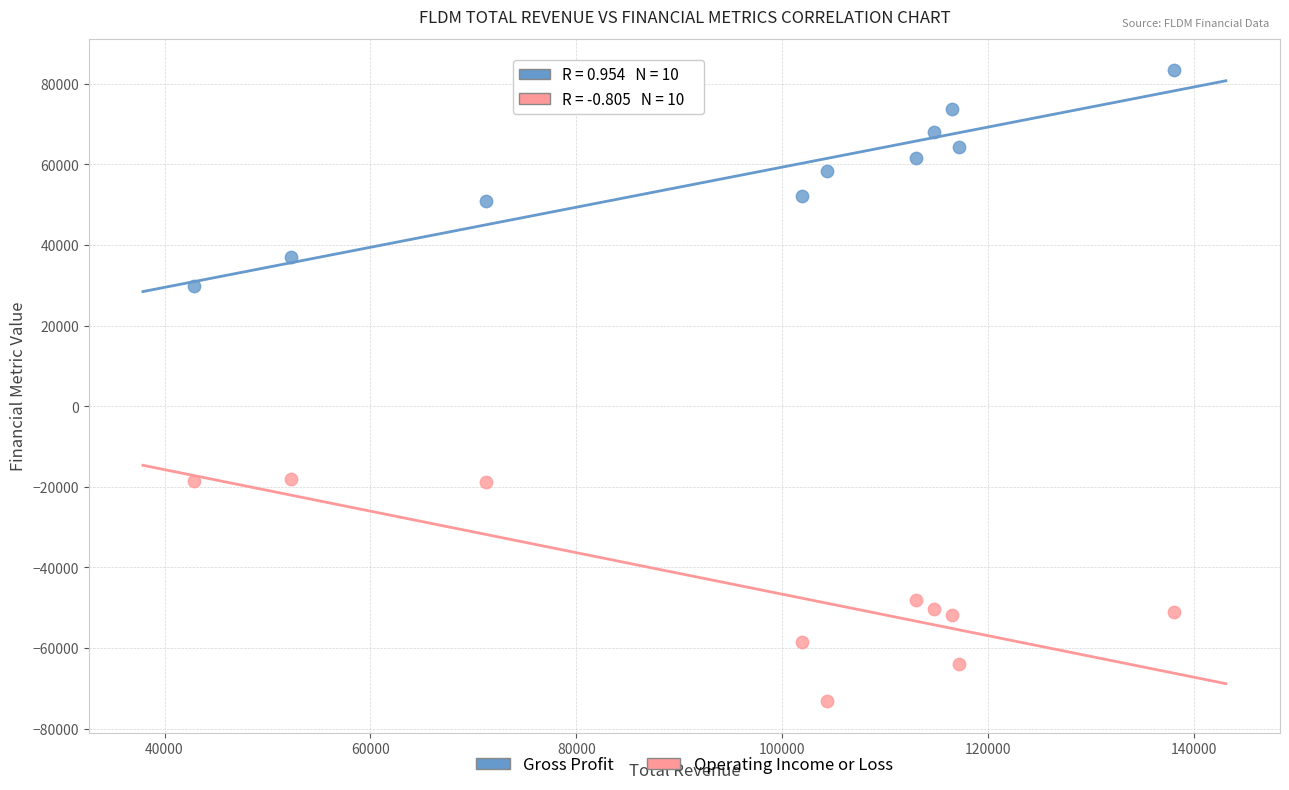

Across all data points, what is the range of X values (max minus min)?

95200